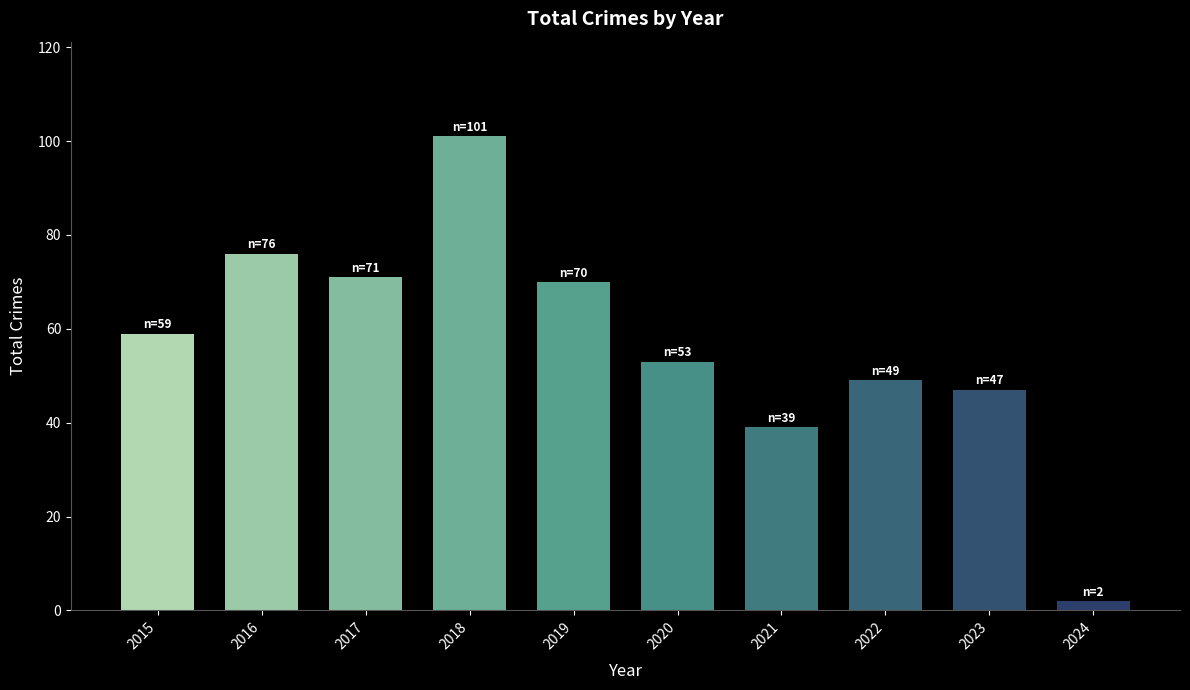

What is the approximate value at 2022?

49